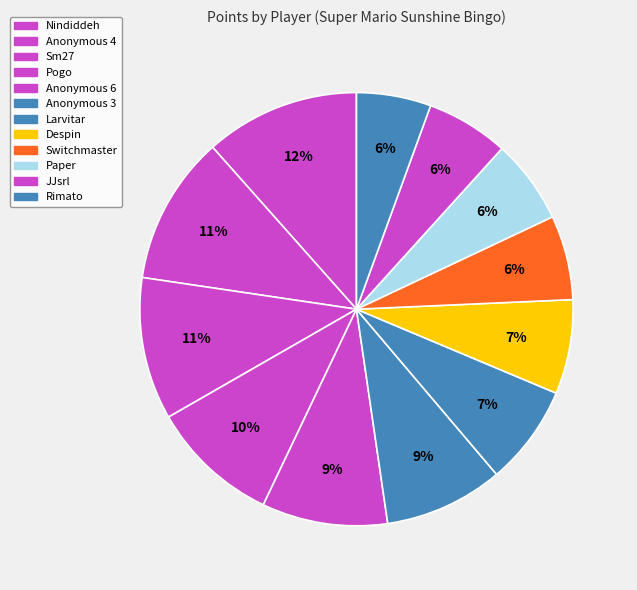

How many segments does this pie chart have?

12